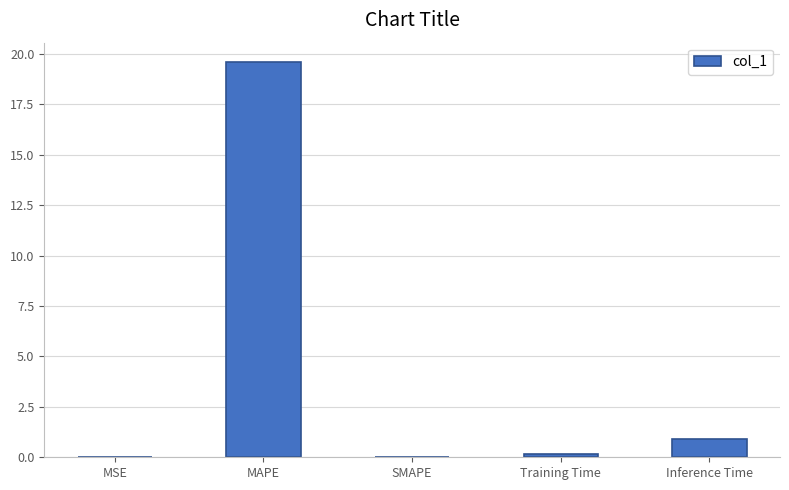

What is the sum of the values at MSE and MAPE?

19.6